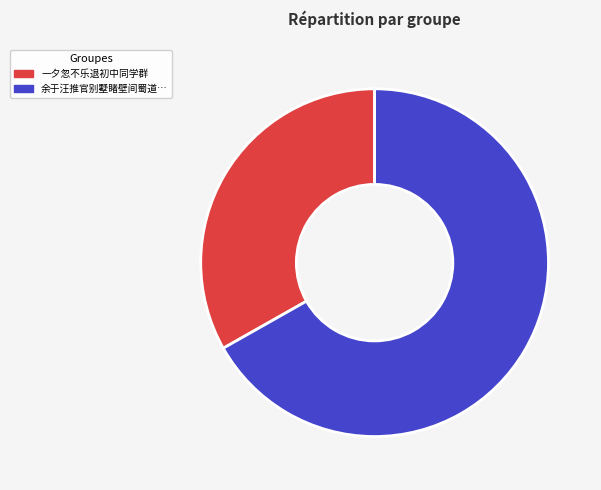

Does any single category account for the majority?

Yes